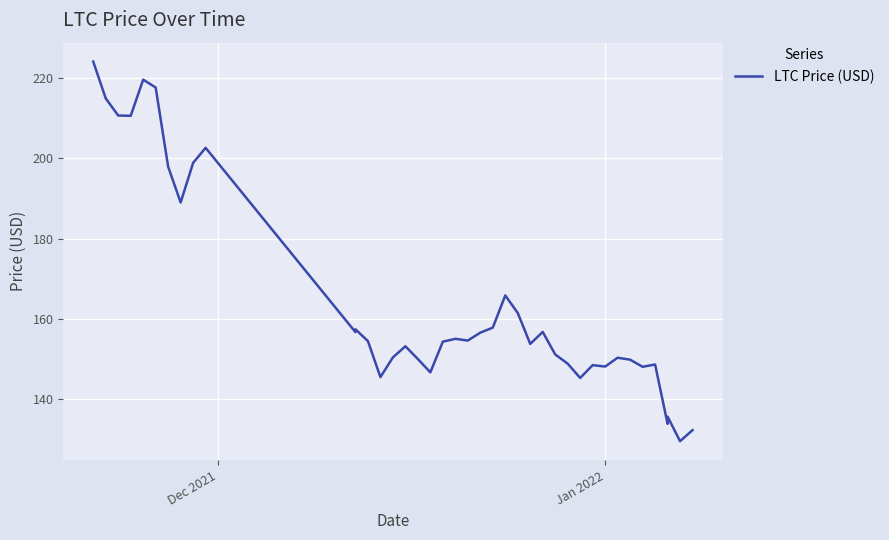

The chart shows a value of 259.2 at 15. True or false?

False